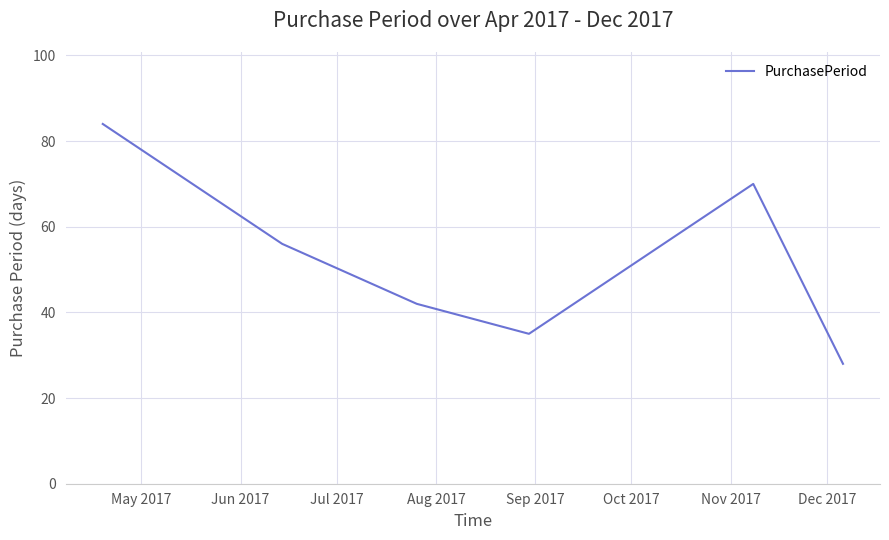

What is the maximum value shown in the chart?

84